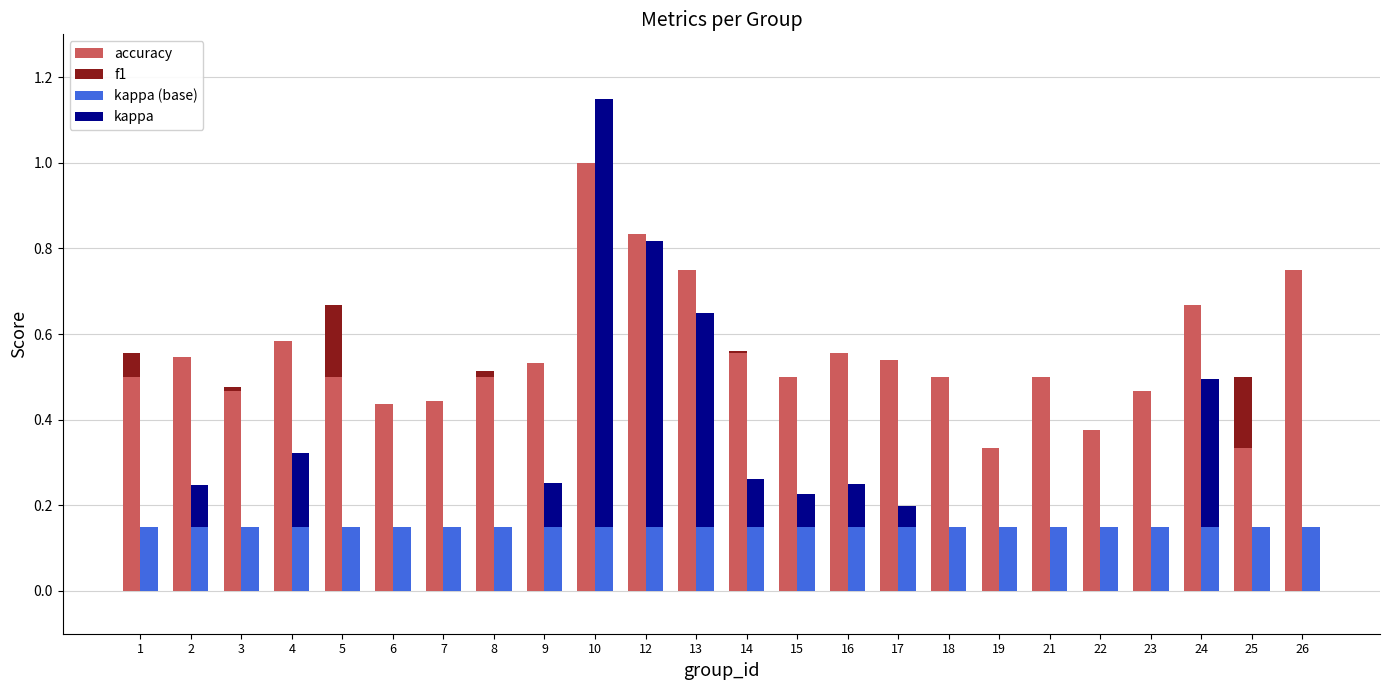

At which label is accuracy closest to 0?

19